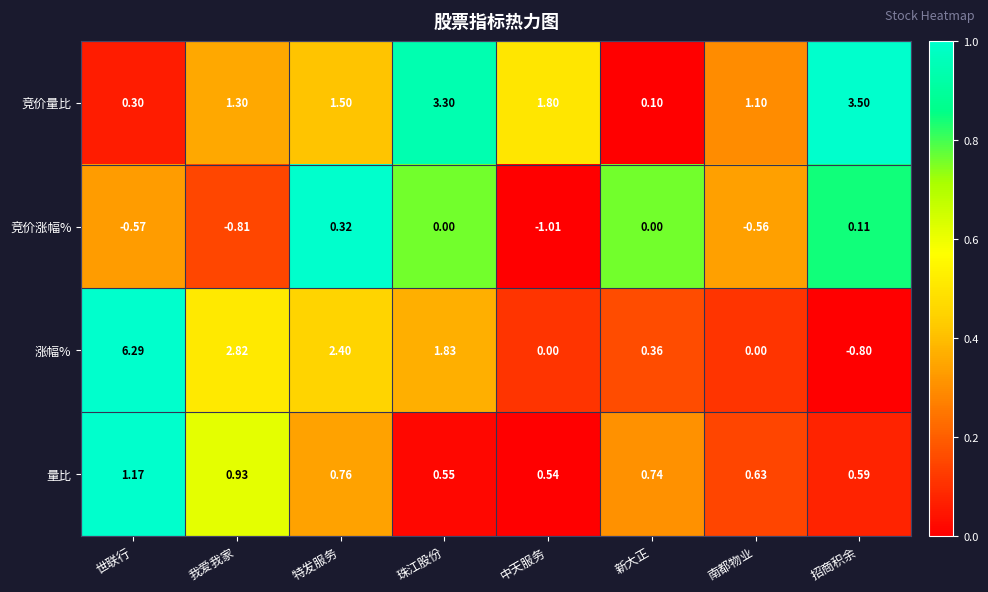

At which category does the chart reach its minimum across all series?

中天服务